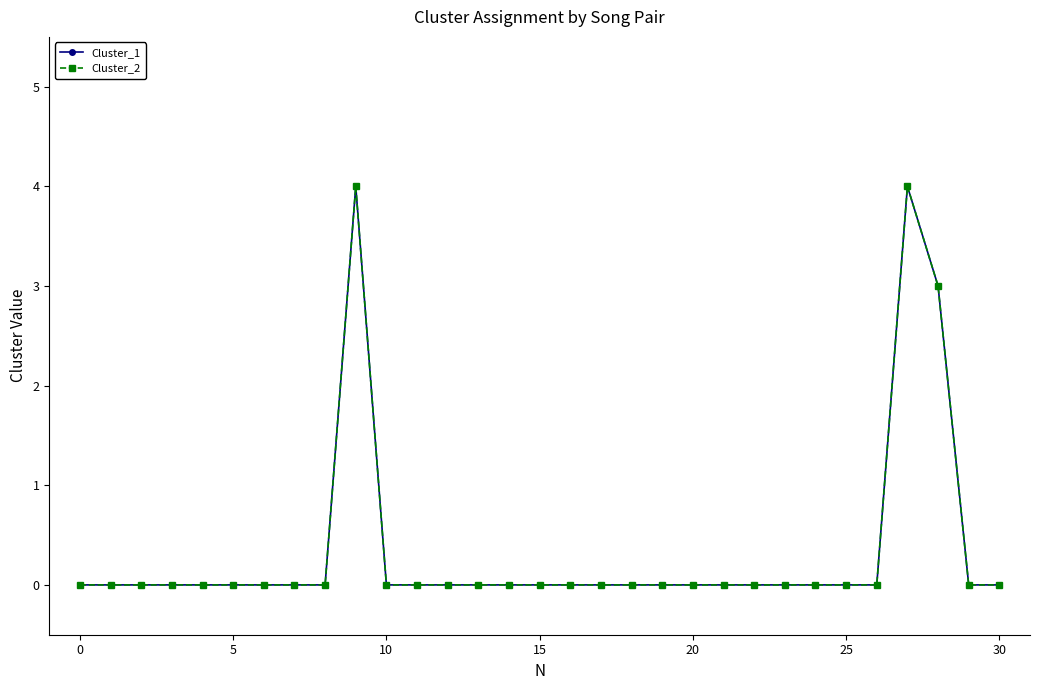

Count the number of data series in this chart.

2